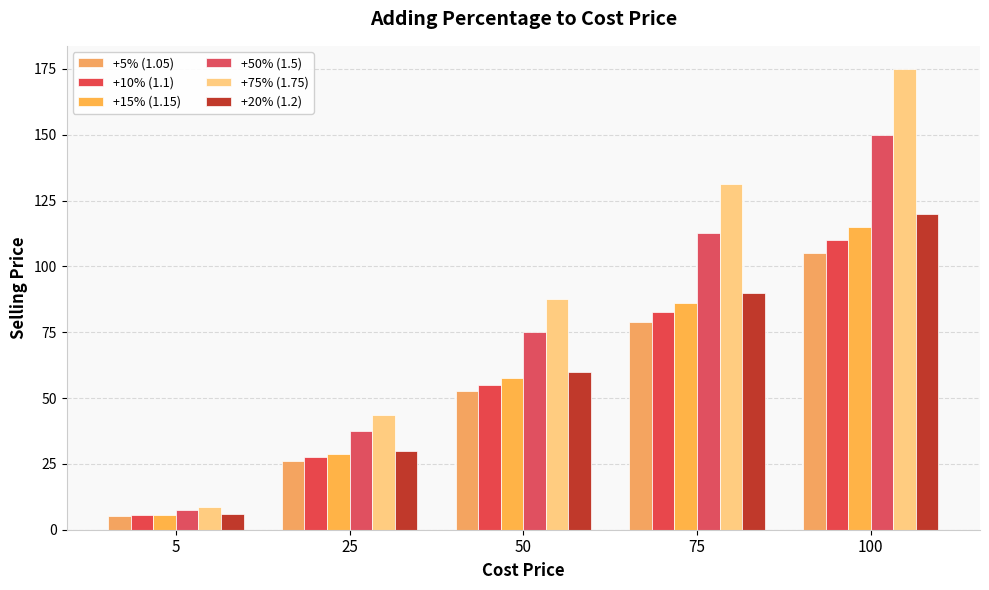

Rank the series by their maximum value, from lowest to highest.

+5% (1.05), +10% (1.1), +15% (1.15), +20% (1.2), +50% (1.5), +75% (1.75)